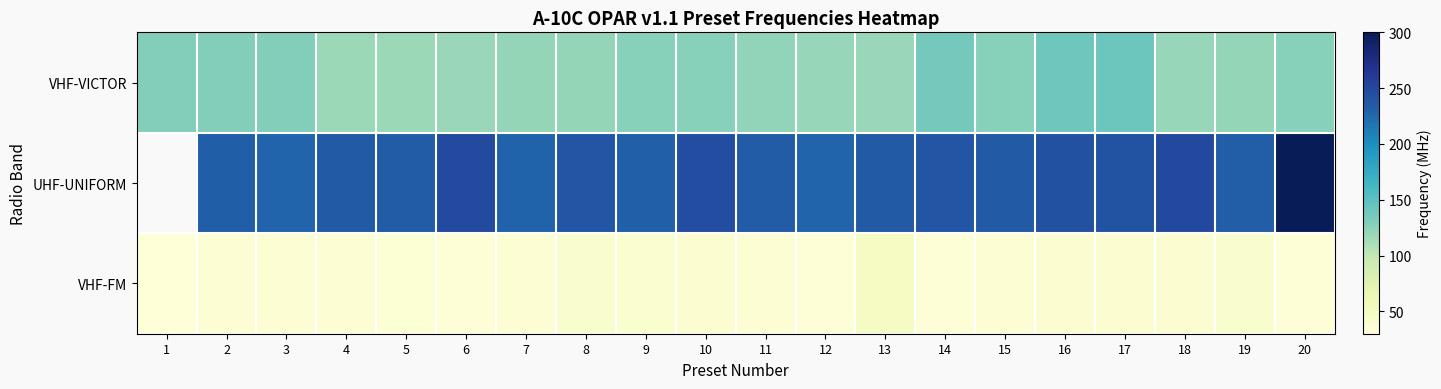

What is the difference between the maximum and minimum values in the VHF-FM series?

17.0